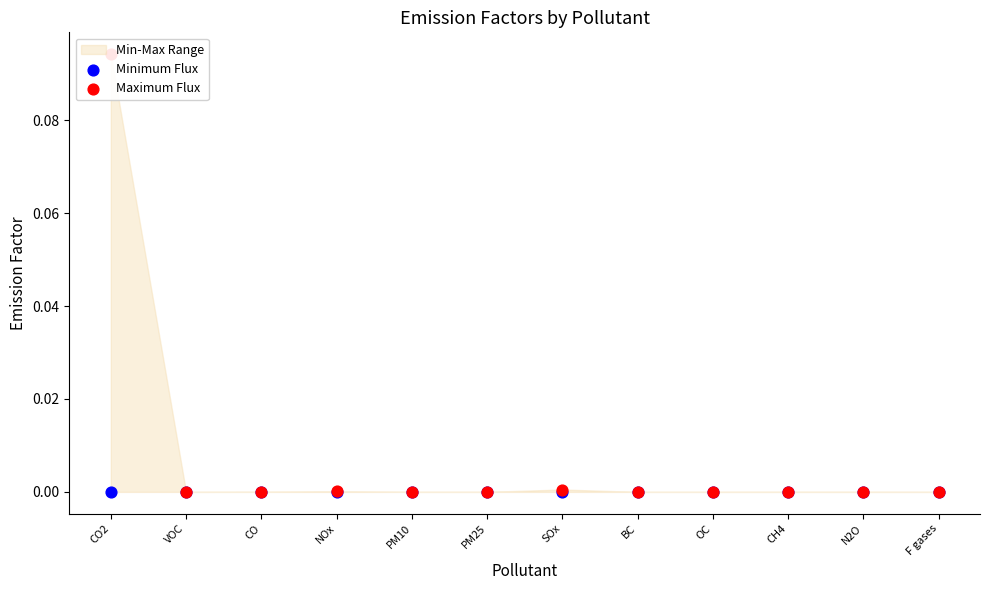

Which series reaches the maximum Y coordinate?

Maximum Flux